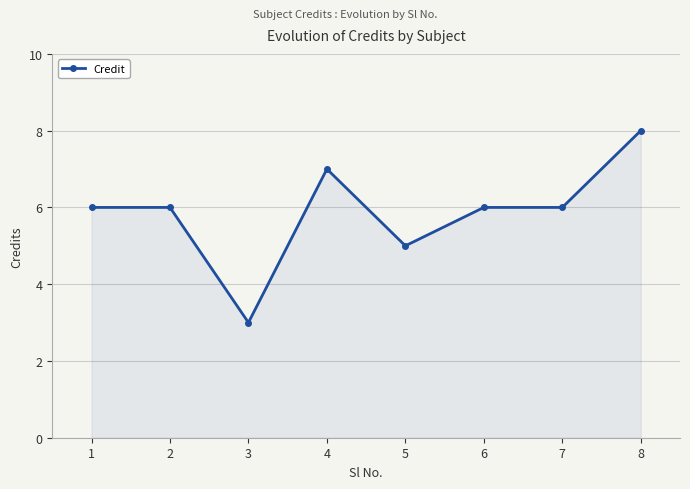

Reading right to left, what are all the values shown in this chart?

8=8	7=6	6=6	5=5	4=7	3=3	2=6	1=6